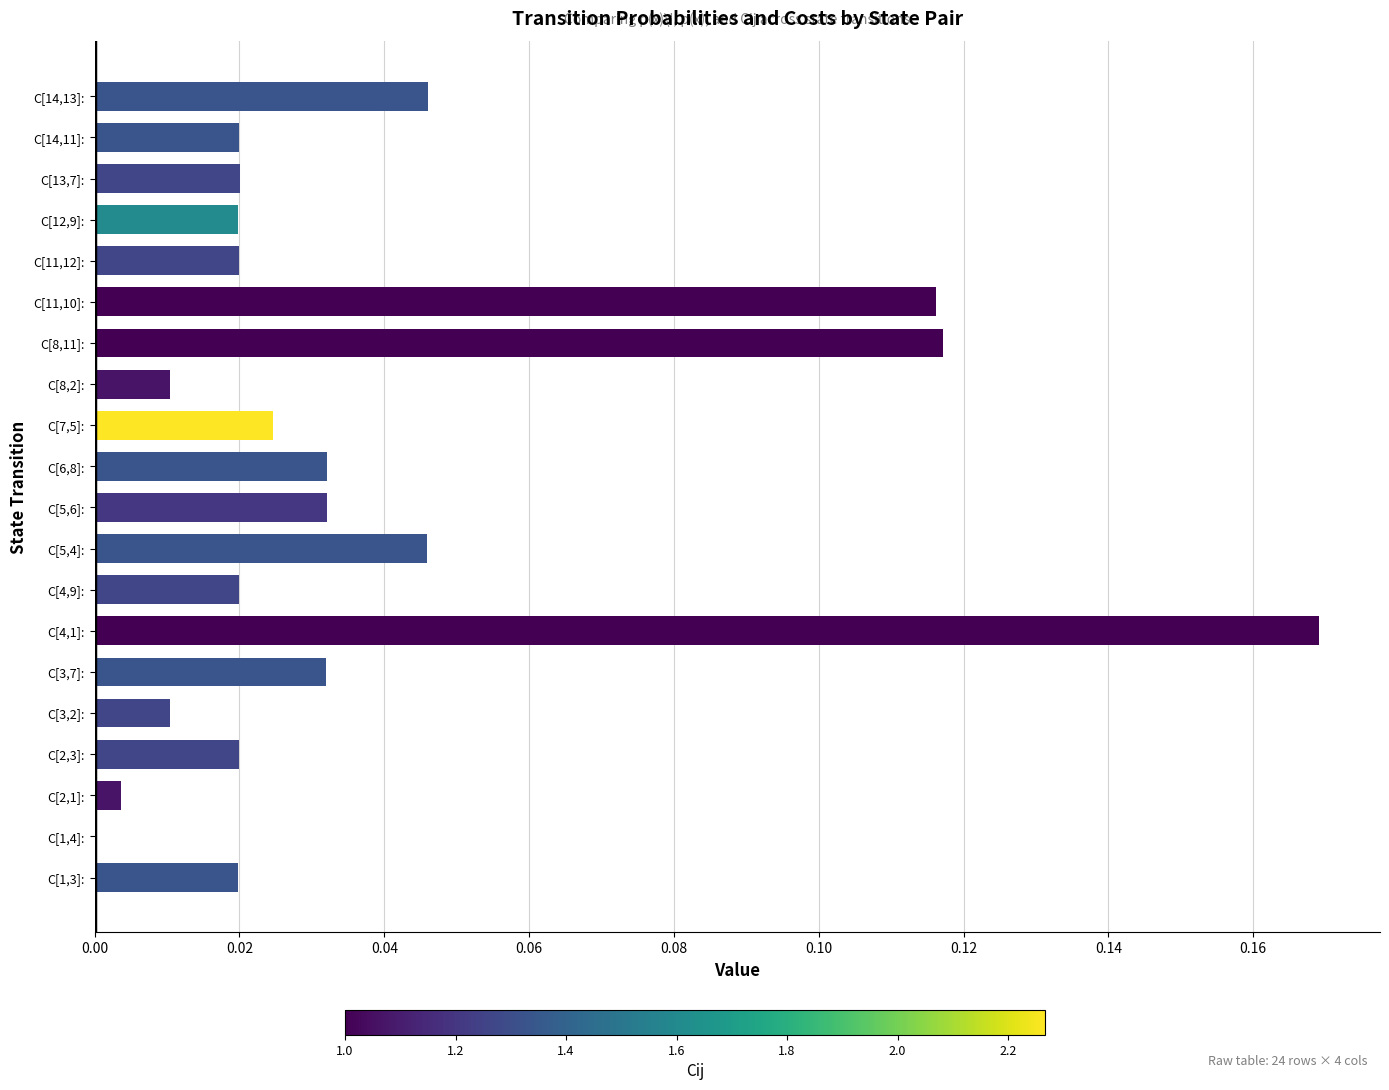

The value at C[3,2]: is 0.0. True or false?

True